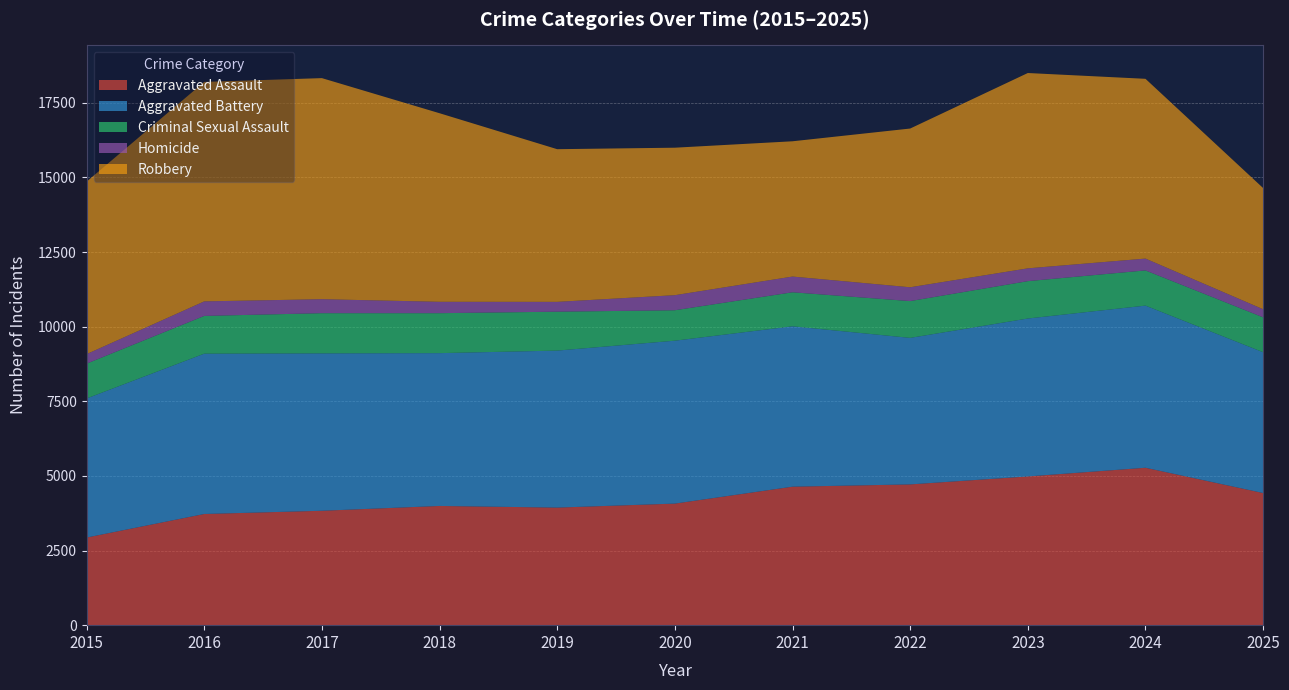

Reading left to right, extract all data points from this chart.

Aggravated Assault: 2936	3725	3833	3994	3939	4073	4640	4716	4983	5274	4427
Aggravated Battery: 4659	5371	5273	5120	5260	5458	5373	4909	5291	5432	4717
Criminal Sexual Assault: 1167	1265	1347	1339	1304	1020	1140	1233	1252	1180	1170
Homicide: 319	487	468	381	329	505	527	463	429	396	271
Robbery: 5778	7353	7407	6318	5115	4941	4532	5318	6544	6023	4060